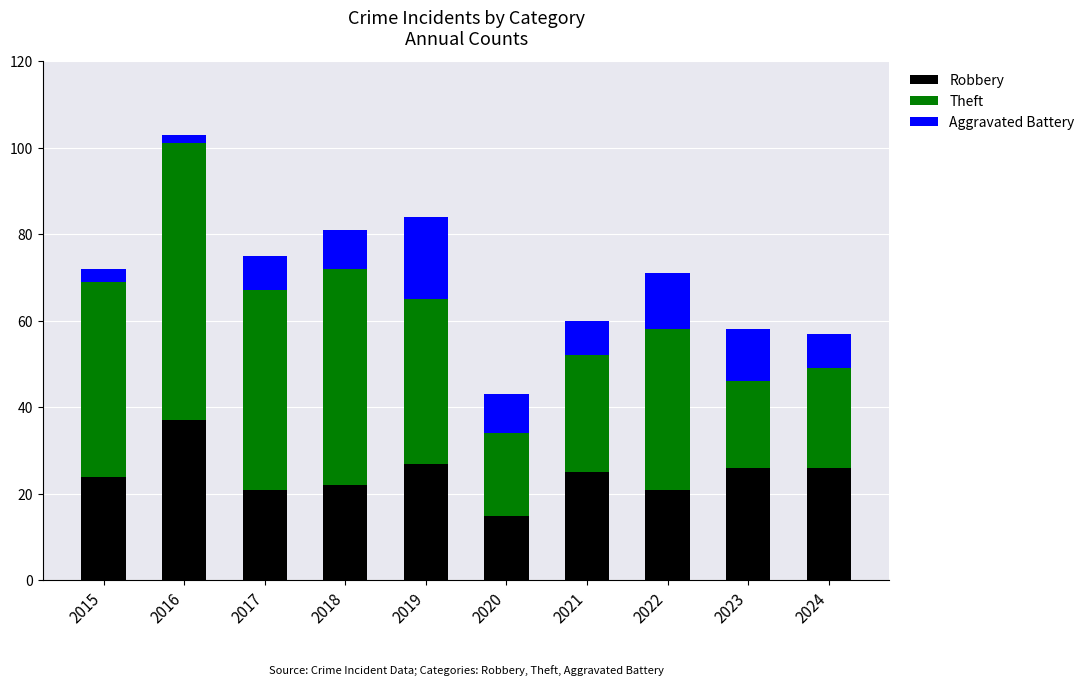

What is the value of the Robbery bar at the 3rd from the left?

21